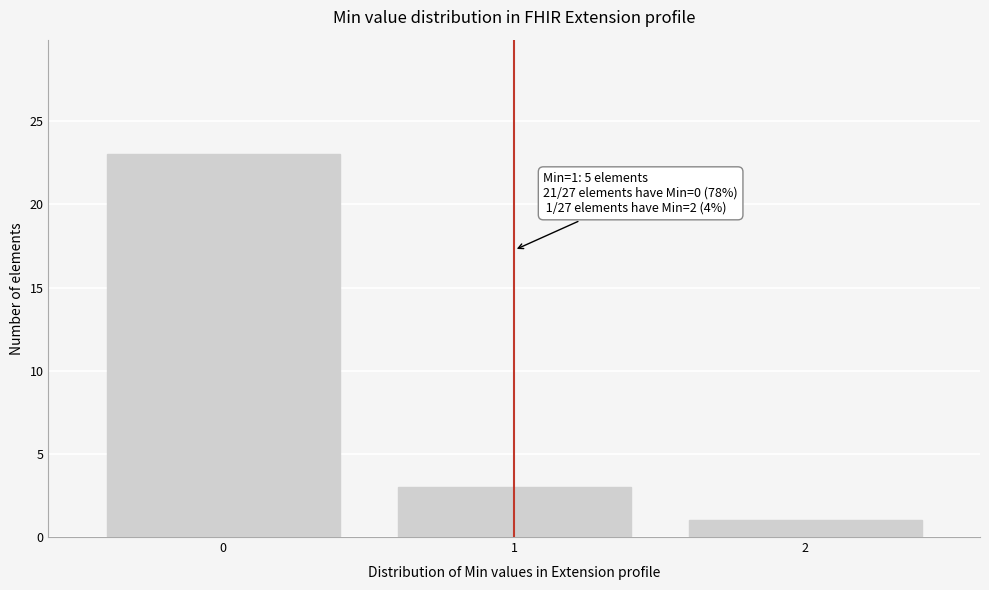

Reading left to right, what are all the values shown in this chart?

23	3	1